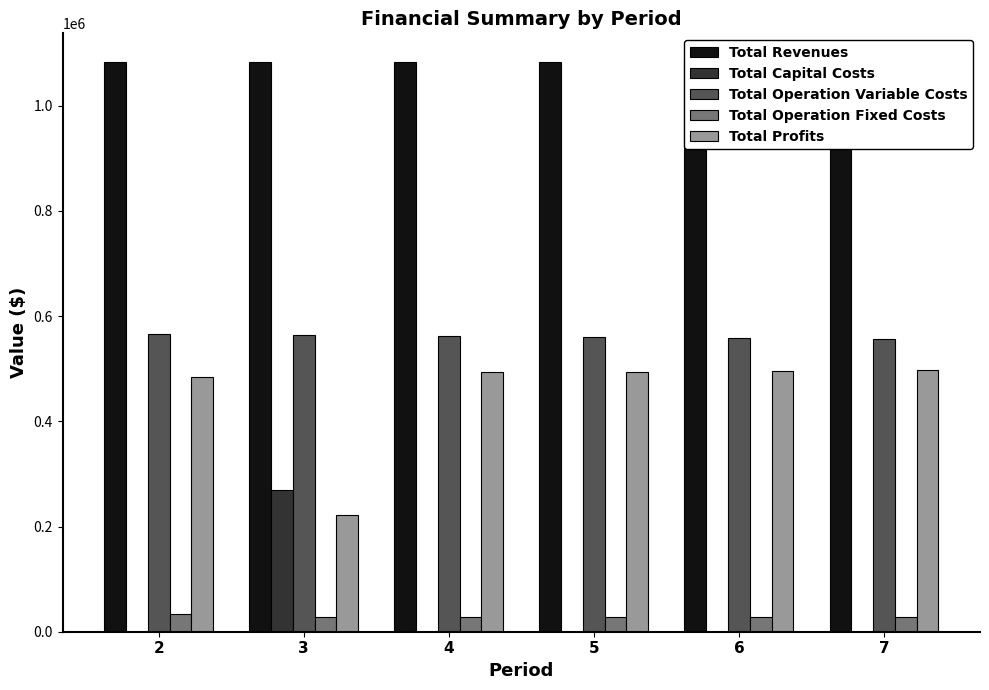

Reading left to right, transcribe all the data shown in this chart.

Total Revenues: 1083619.3	1083619.3	1083619.3	1083619.3	1083619.3	1083619.3
Total Capital Costs: 0.0	268800.0	0.0	0.0	0.0	0.0
Total Operation Variable Costs: 566109.1	564293.2	562474.9	560654.1	558830.7	557004.8
Total Operation Fixed Costs: 33627.6	28247.2	28247.2	28247.2	28247.2	28247.2
Total Profits: 483882.6	222278.9	492897.2	494718.0	496541.4	498367.3